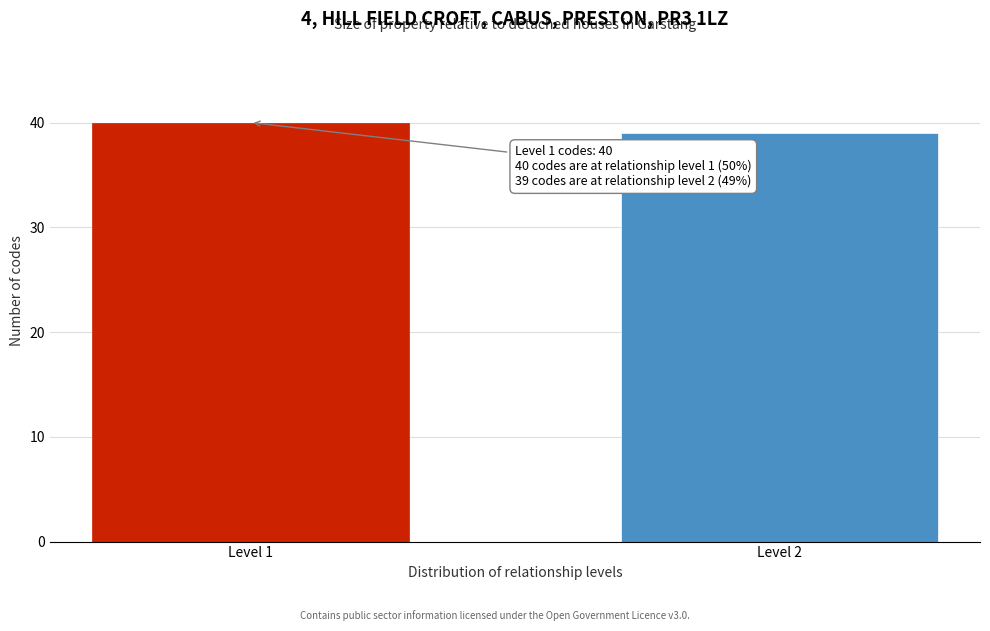

Reading left to right, what are all the values shown in this chart?

40	39